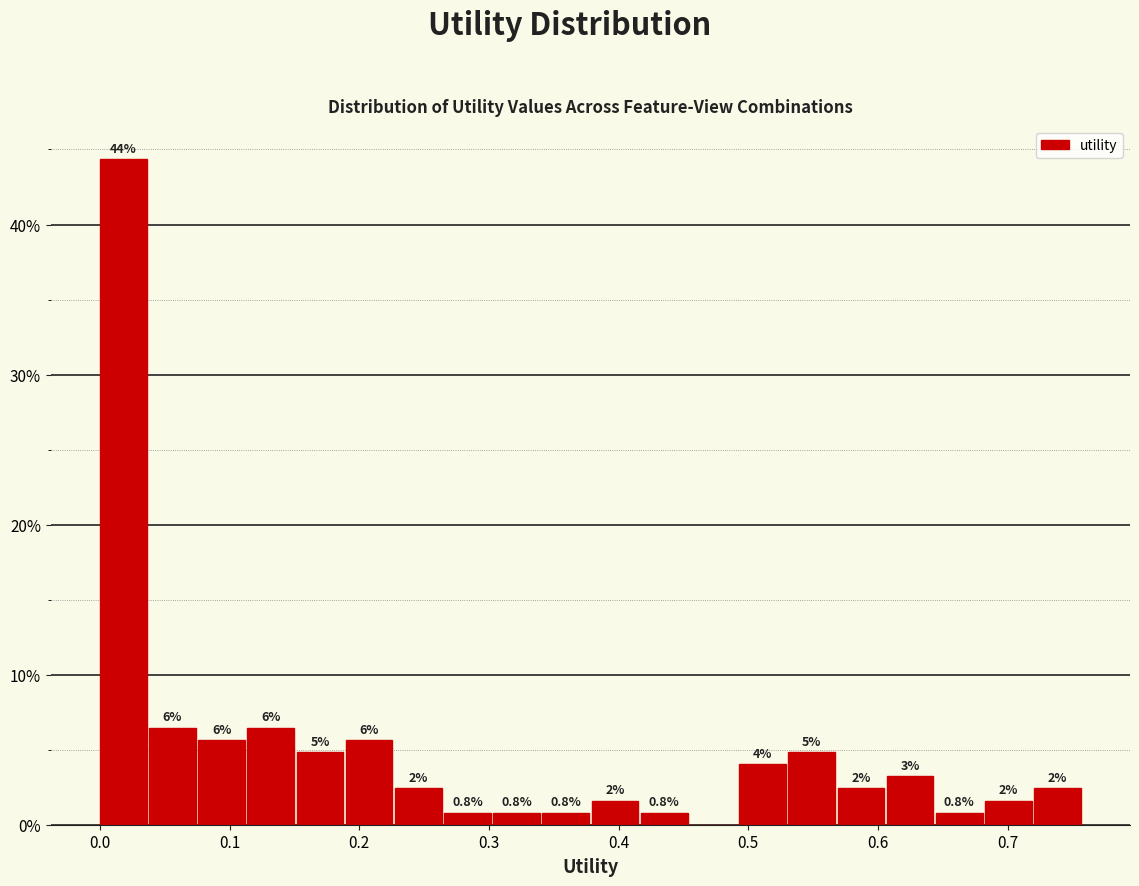

Around what value on the x-axis is the tallest bar? Give the approximate position of its centre, as read against the axis.

0.02